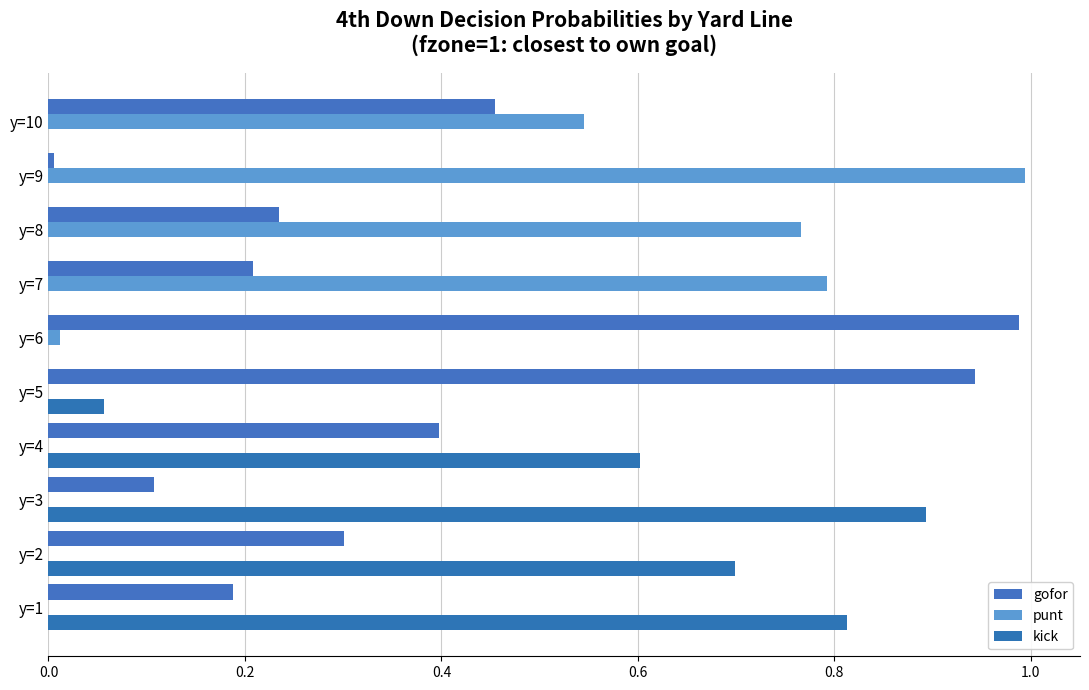

How many data points does each series have?

10